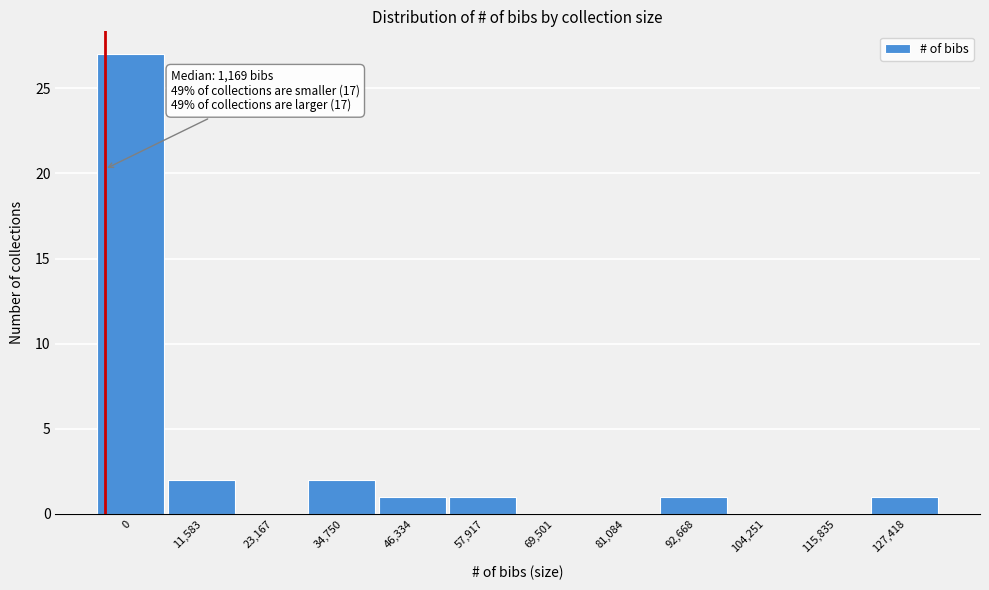

Reading left to right, extract all data points from this chart.

0=27	11,583=2	23,167=0	34,750=2	46,334=1	57,917=1	69,501=0	81,084=0	92,668=1	104,251=0	115,835=0	127,418=1